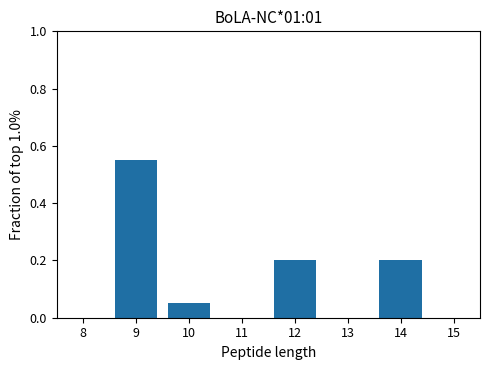

What is the change in value from 11 to 14?

+0.2